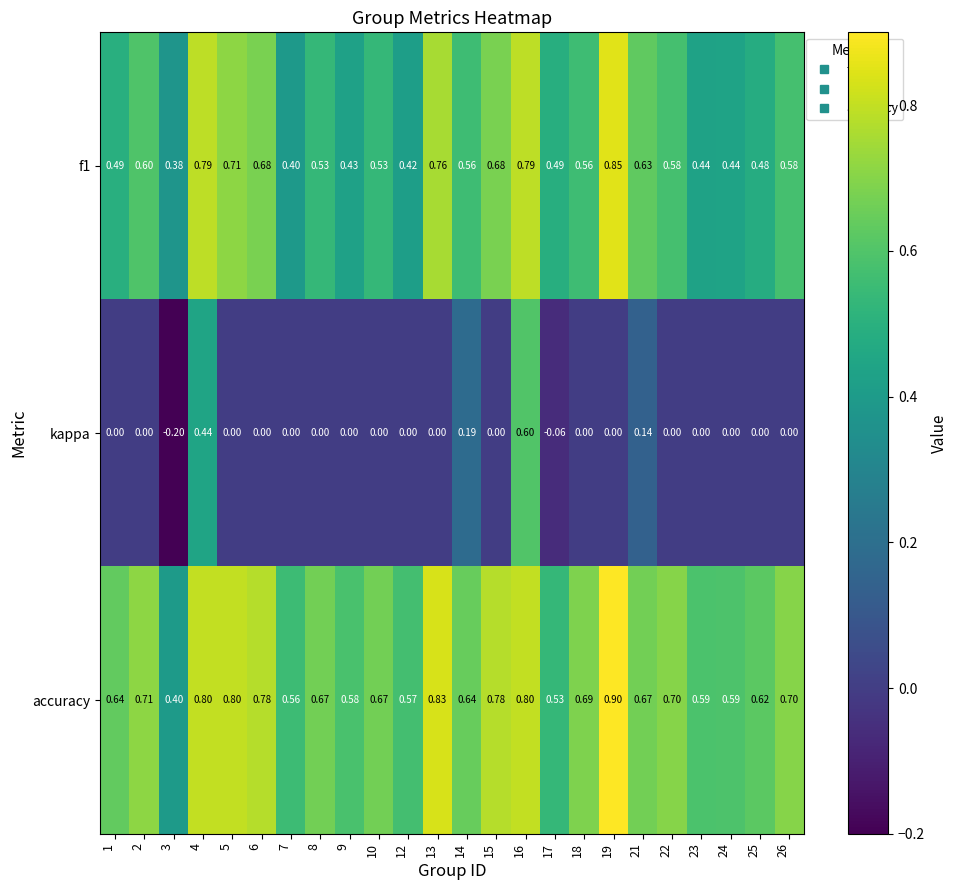

Is the value of f1 at 21 greater than the value of kappa at 9?

Yes